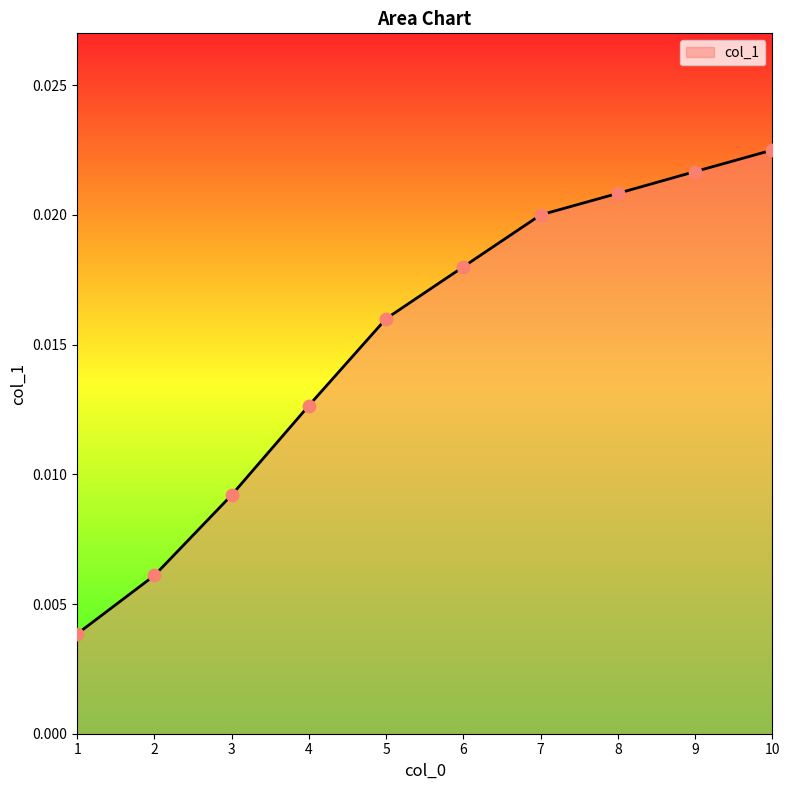

Between 5 and 7, which is larger?

7